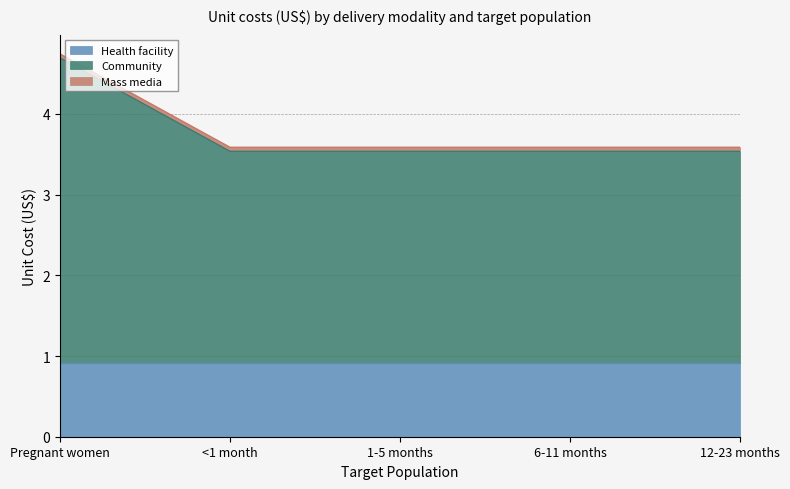

What are all the series names shown in the legend?

Health facility, Community, Mass media